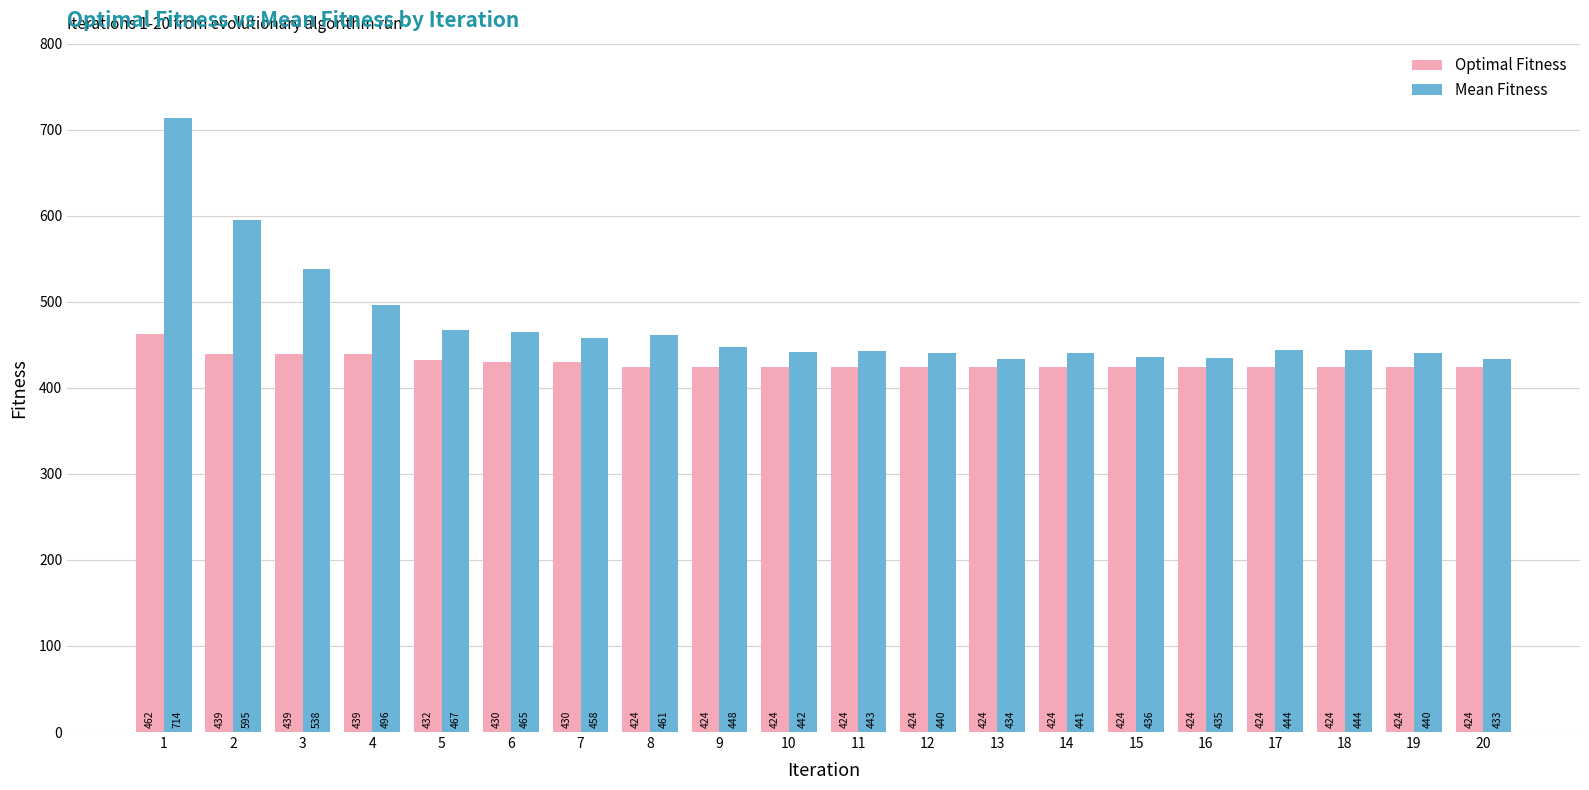

Which category has the lowest value in the Mean Fitness series?

20